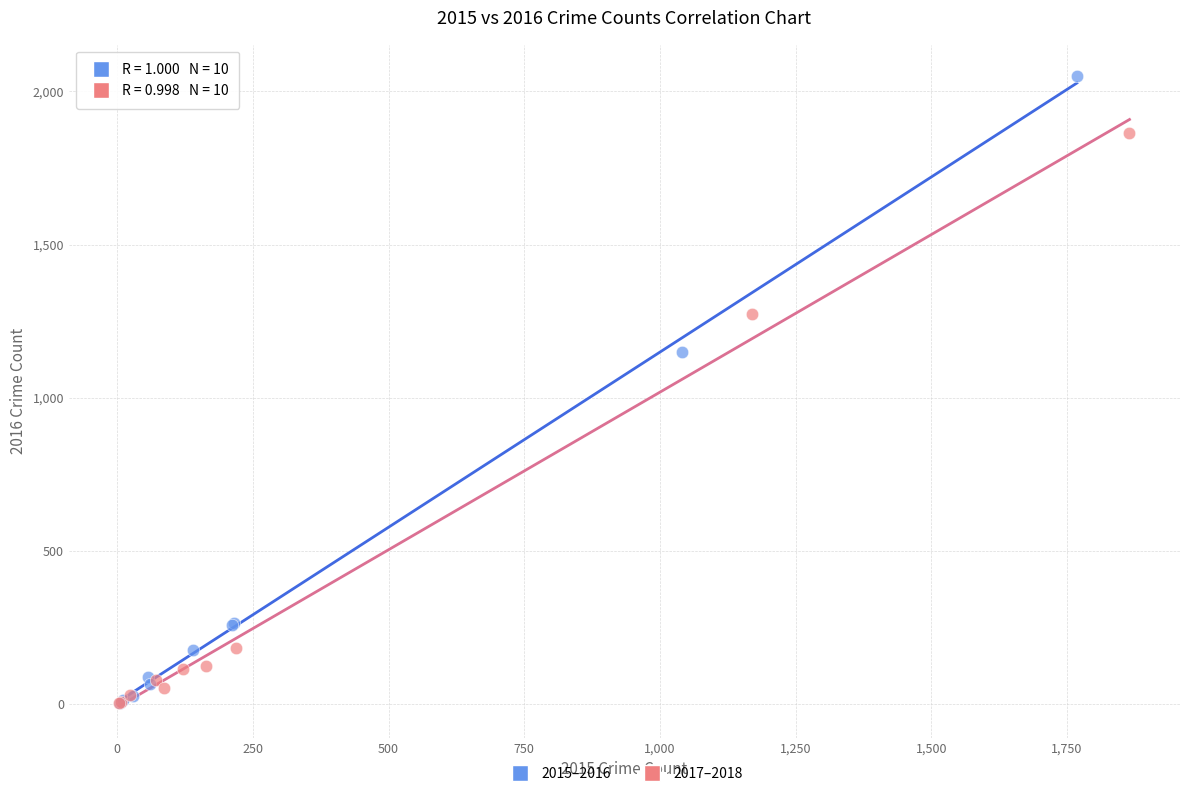

Which series has the widest spread of Y values?

2015–2016